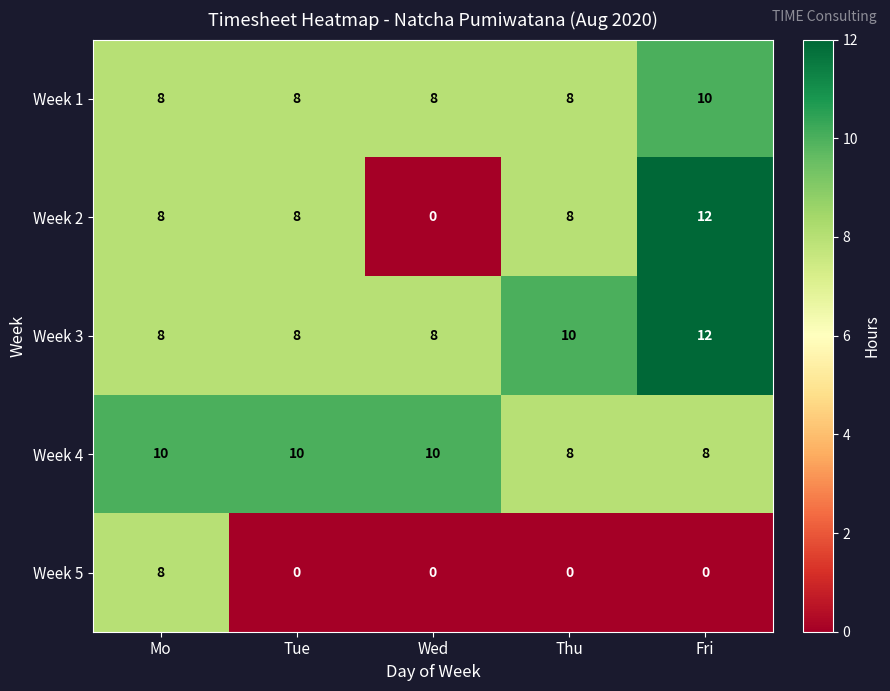

What is the sum of all Week 4 values?

46